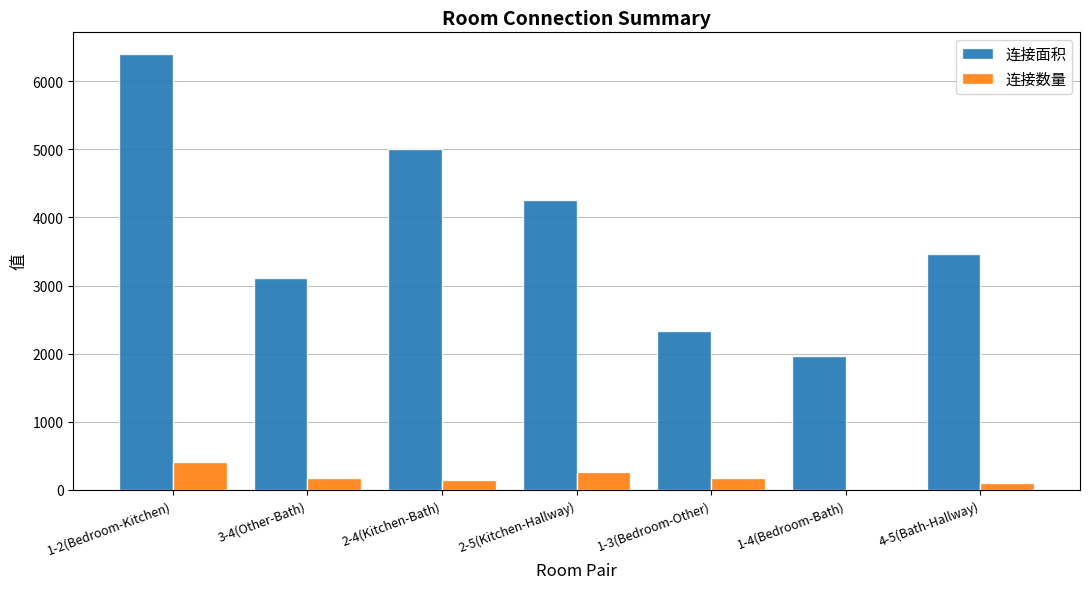

The value of 连接面积 at 3-4(Other-Bath) is 4273. True or false?

False